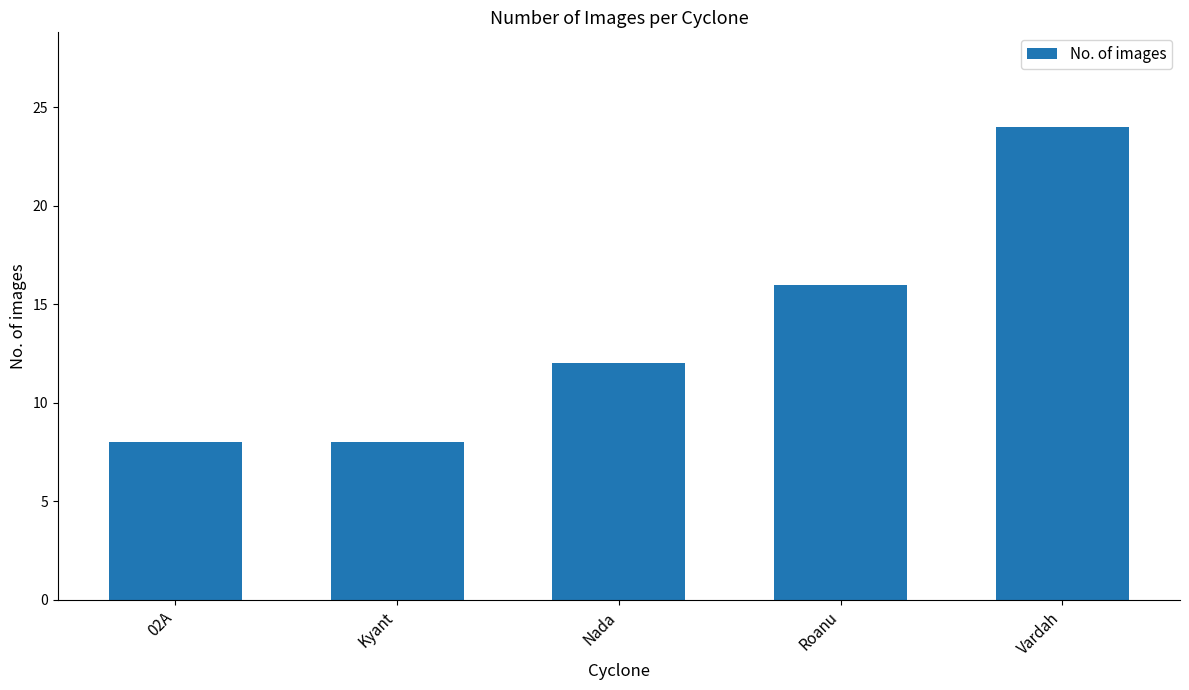

What is the minimum value shown in the chart?

8